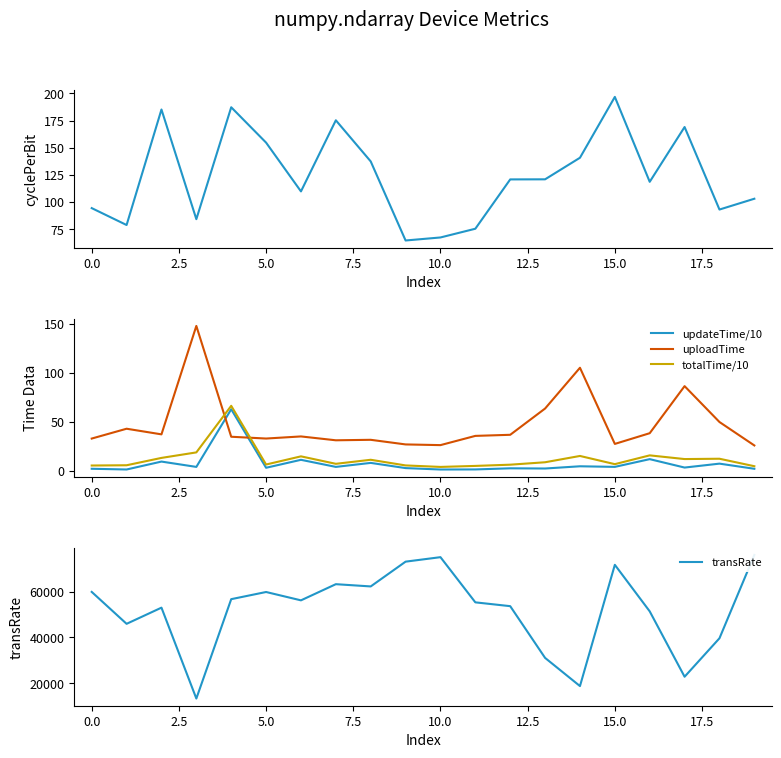

True or false: updateTime/10 and uploadTime cross at least once.

True